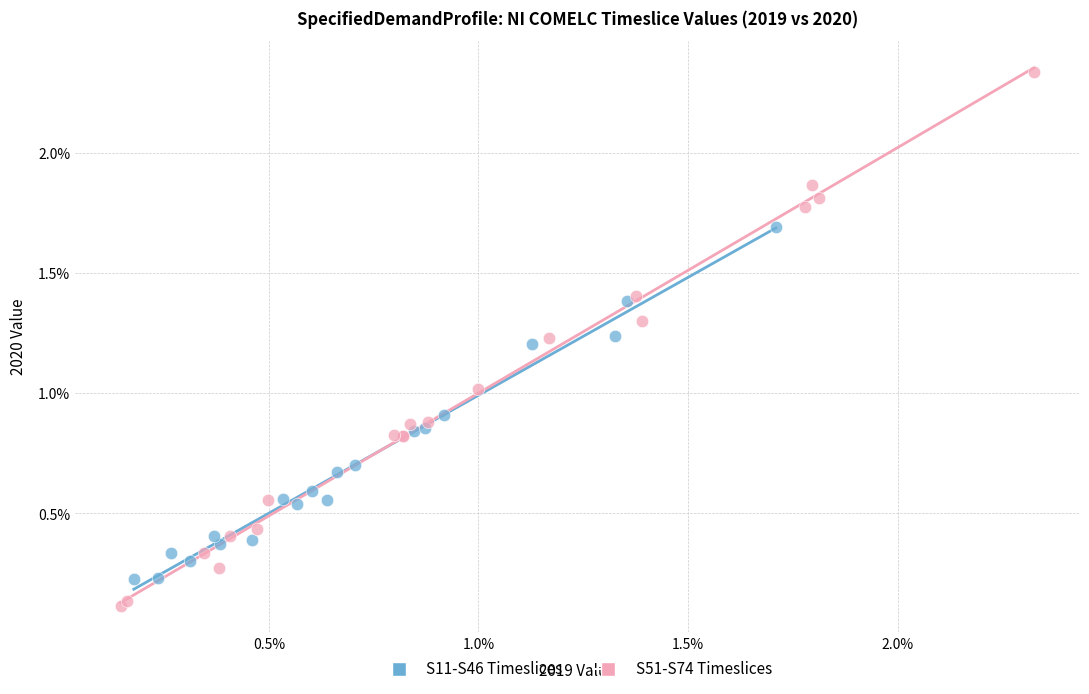

Which series contains the lowest Y value?

S51-S74 Timeslices